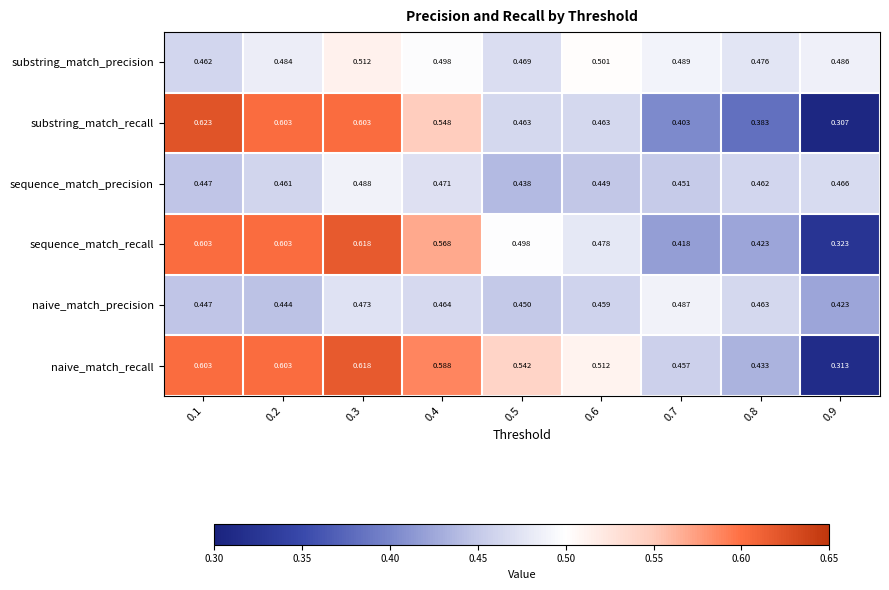

Which series has the largest total across all categories?

naive_match_recall